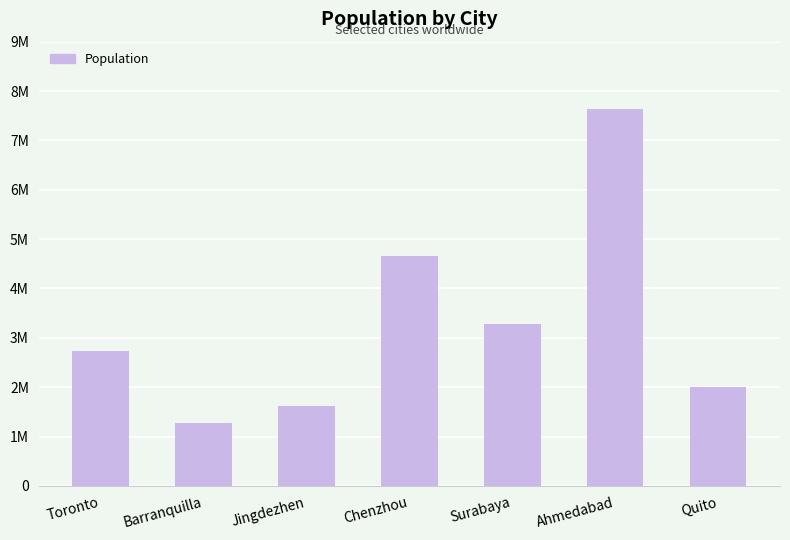

What is the label of the 6th bar from the left?

Ahmedabad